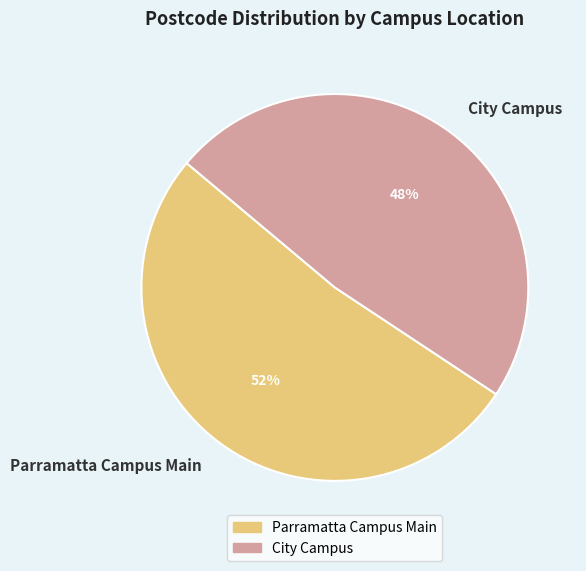

Is there any slice that represents more than half of the pie?

Yes